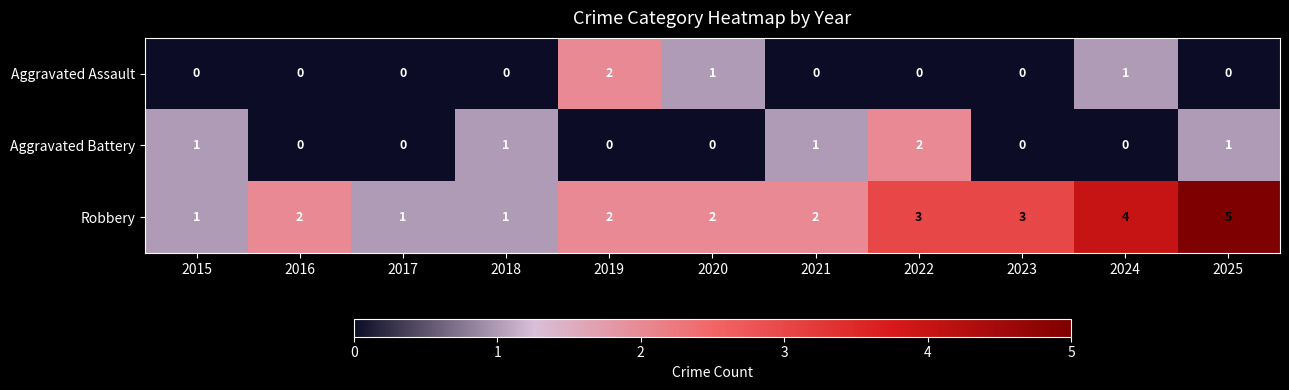

What is the greatest value displayed?

5